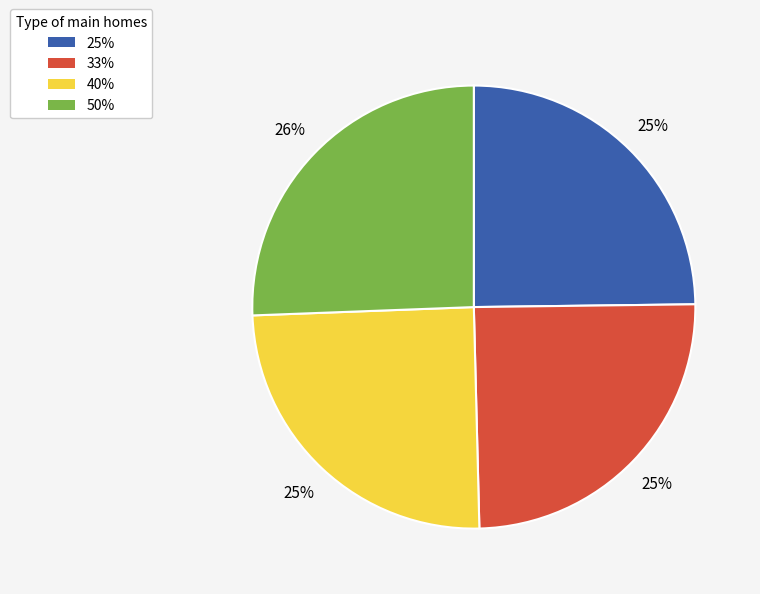

Is 50% the majority of the pie?

No